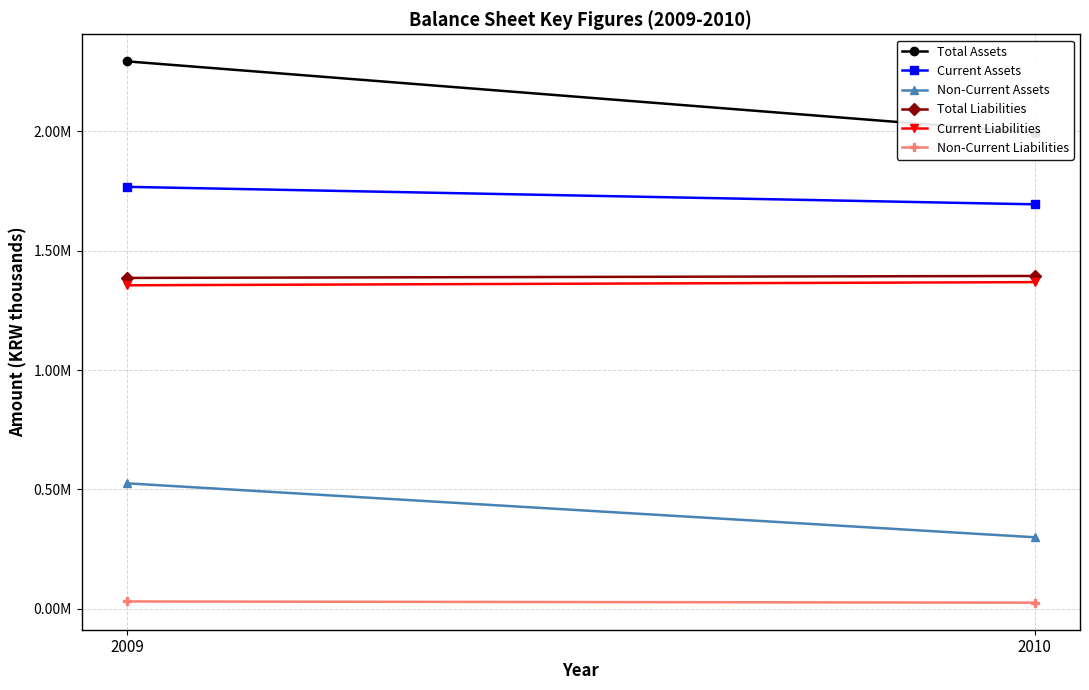

How many distinct data groups are displayed?

6